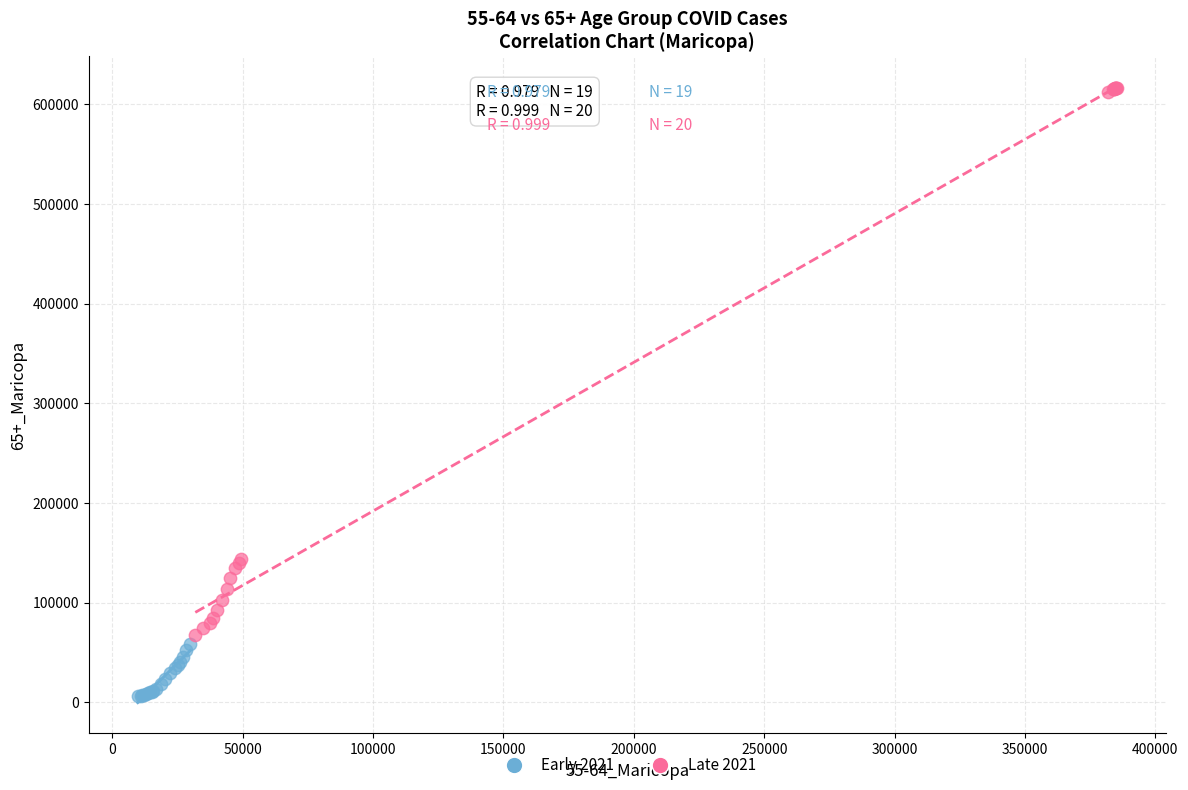

Which series has the widest spread of Y values?

Late 2021